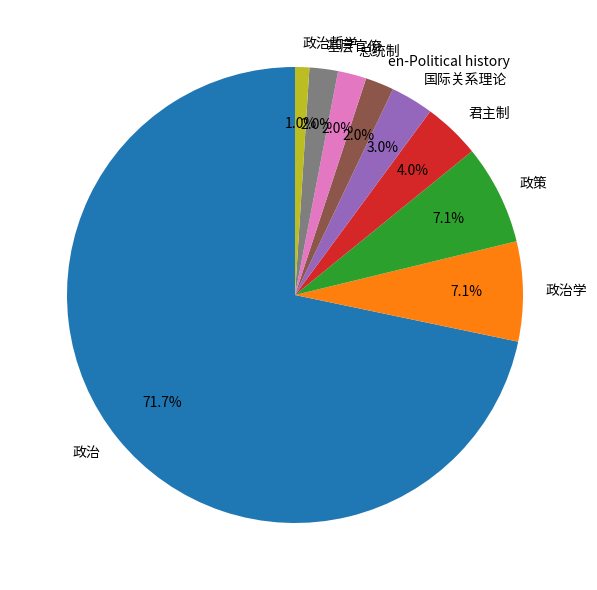

What is the largest slice in the pie chart?

政治